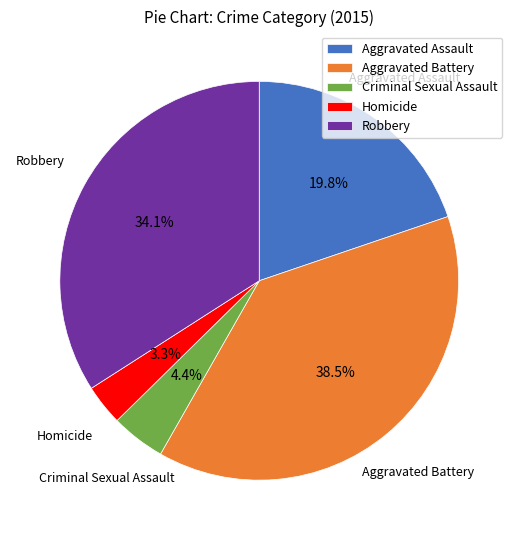

How many slices are in this pie chart?

5